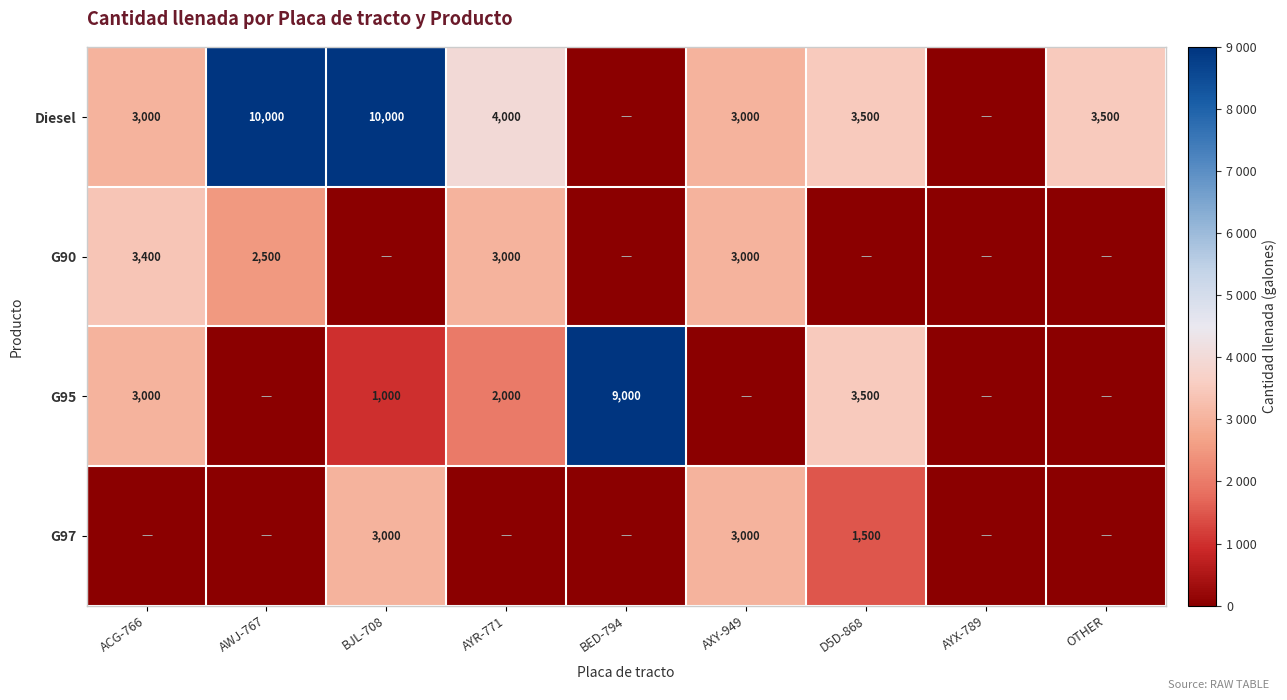

True or false: G95 has a value of 1239 at AYR-771.

False